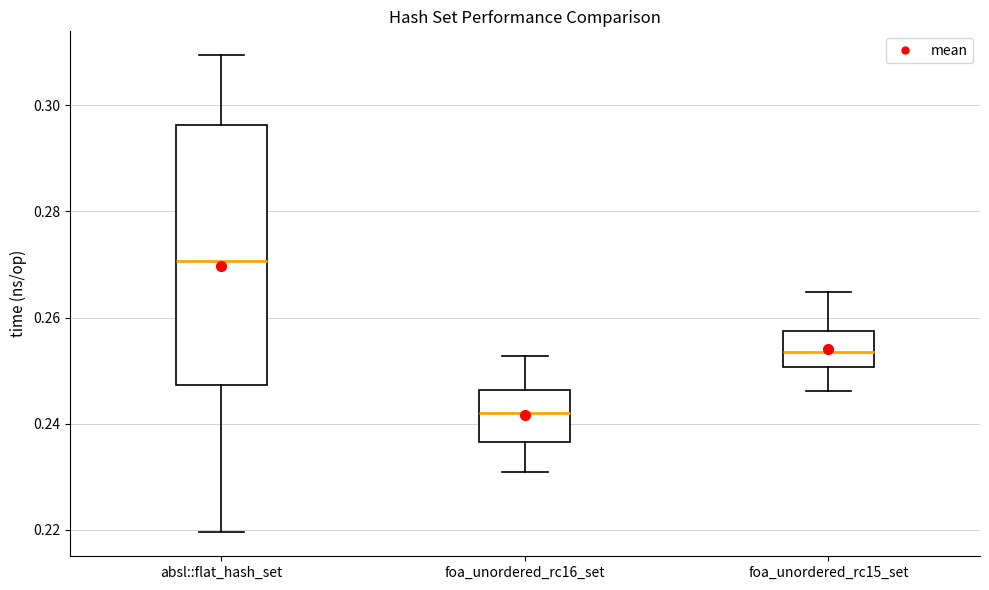

Reading left to right, read every box against the y-axis: the position of its median line, the range the box covers, and the ends of its whiskers. The values are not printed on the chart, so give them approximately, as read against the axis.

absl::flat_hash_set: median 0.270, box 0.248 to 0.296, whiskers 0.220 to 0.310
foa_unordered_rc16_set: median 0.242, box 0.236 to 0.246, whiskers 0.230 to 0.252
foa_unordered_rc15_set: median 0.254, box 0.250 to 0.258, whiskers 0.246 to 0.264